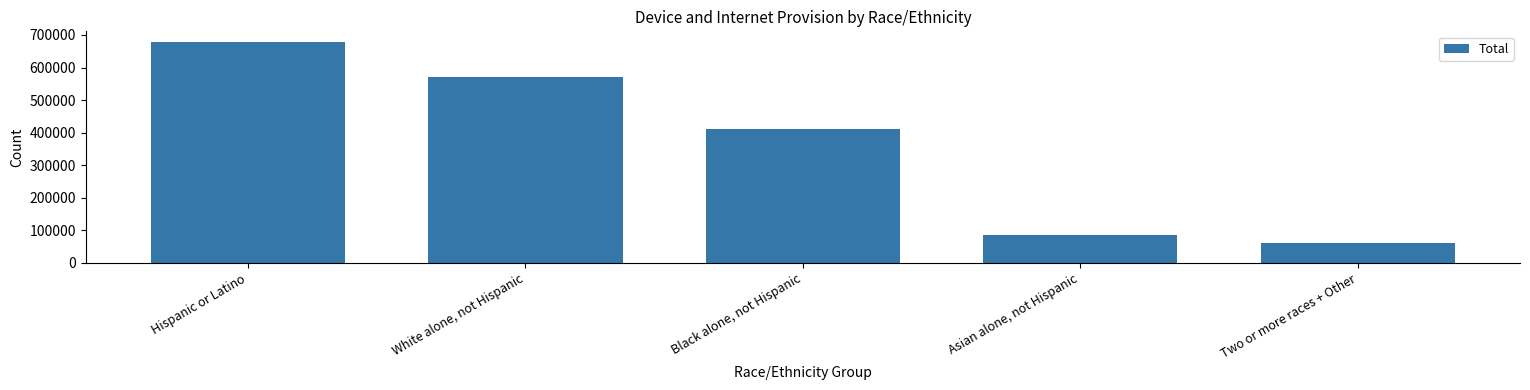

What is the label of the 5th bar from the right?

Hispanic or Latino